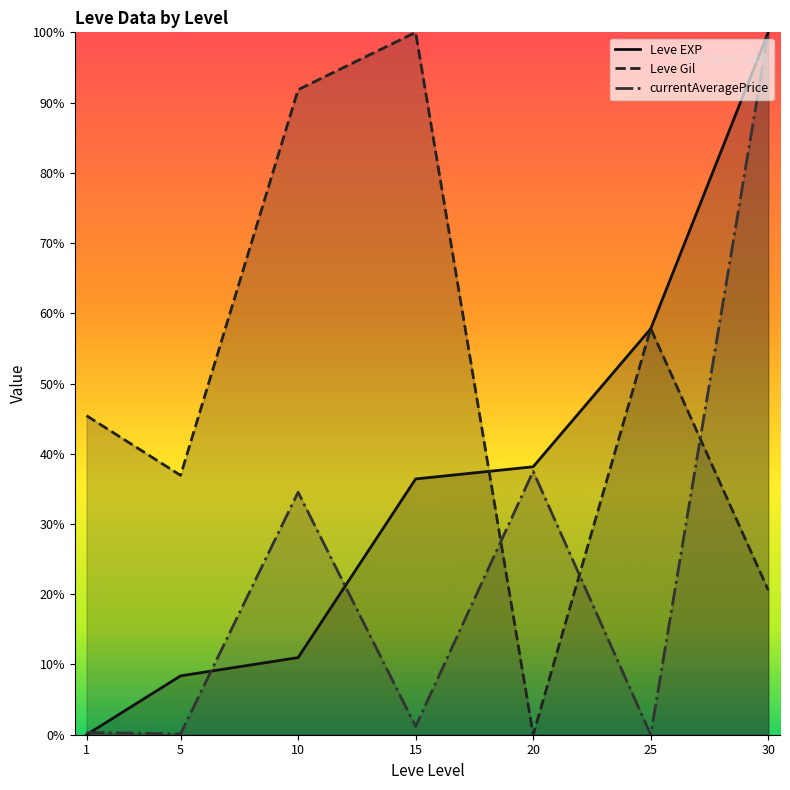

Is the value of Leve EXP at 1 greater than the value of currentAveragePrice at 30?

No